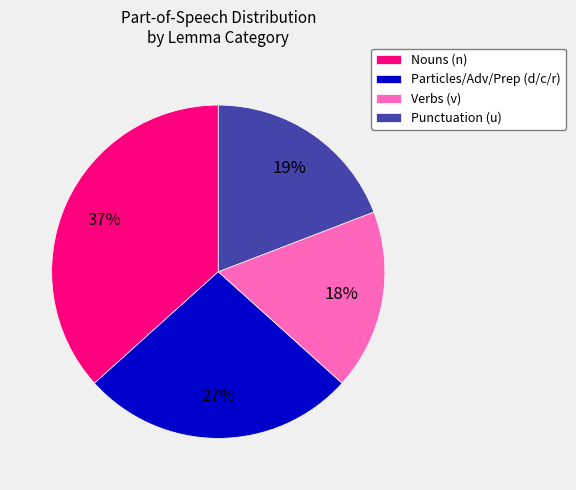

To the nearest percent, what portion does Punctuation (u) represent?

19%